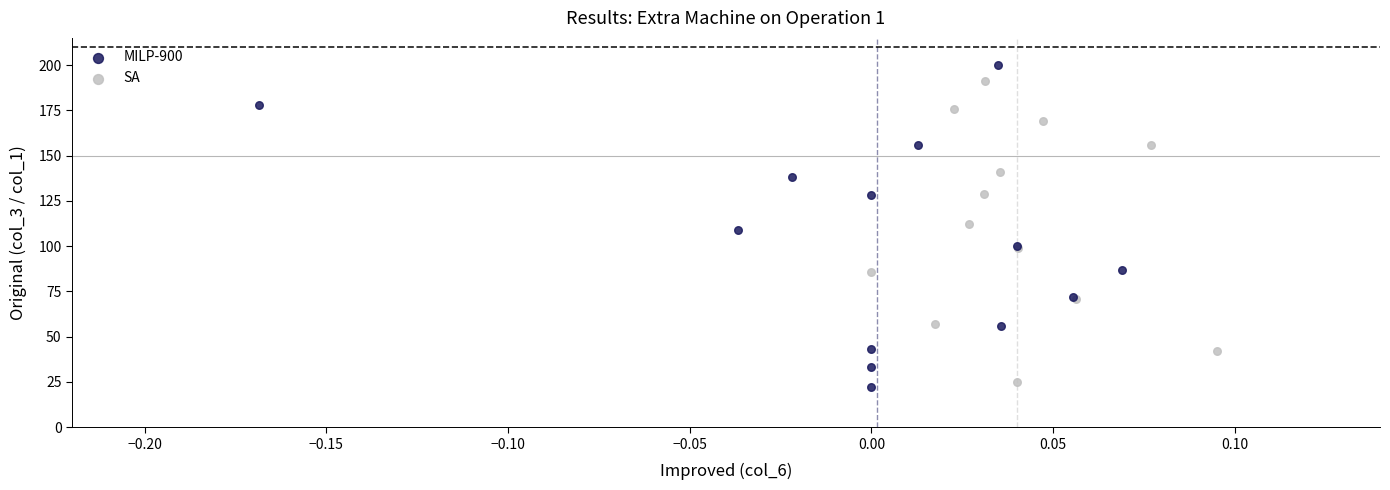

Which series has the widest spread of Y values?

MILP-900